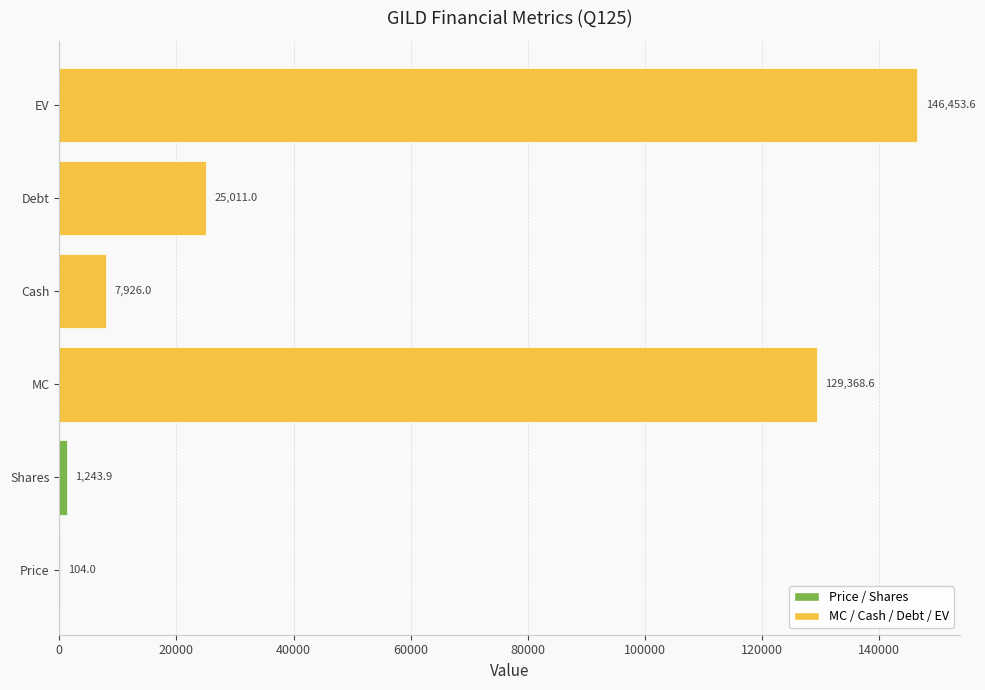

Are the bars horizontal?

Yes